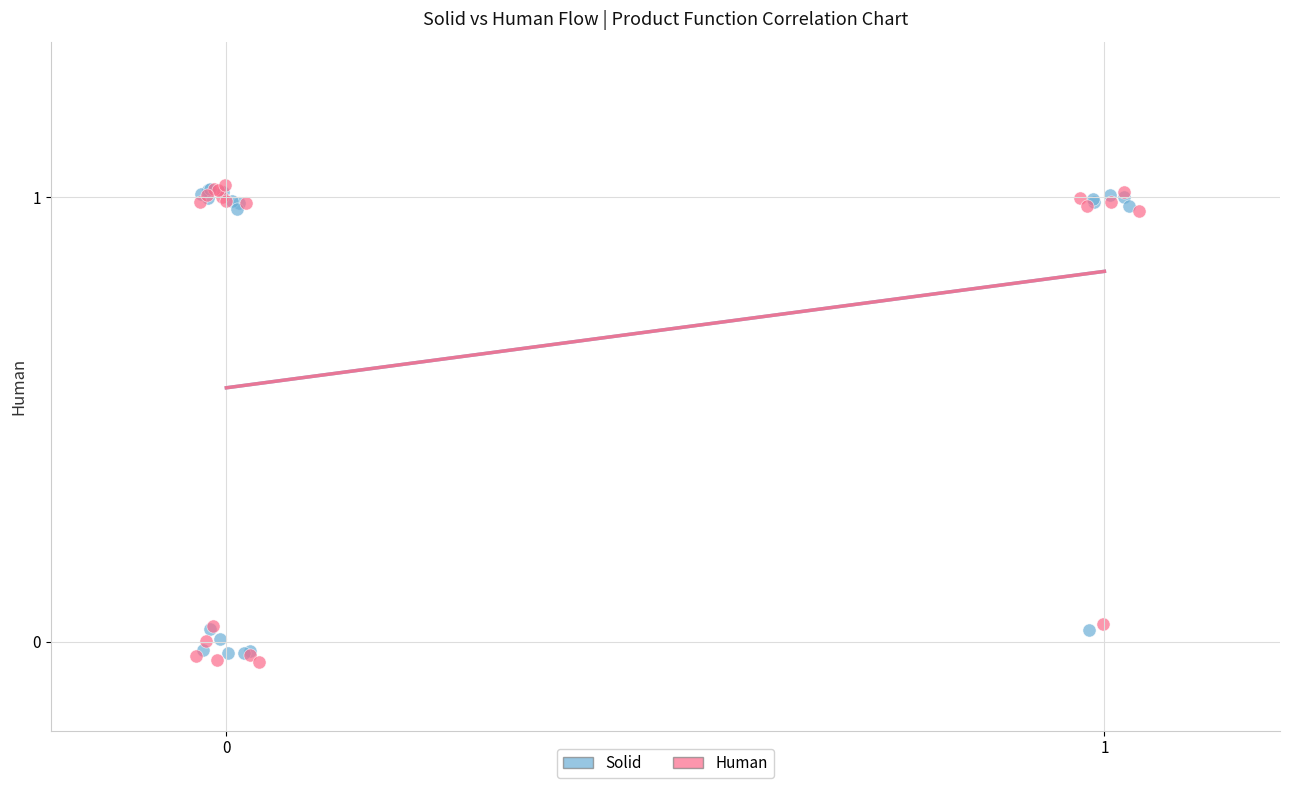

Which series reaches the minimum Y coordinate?

Human